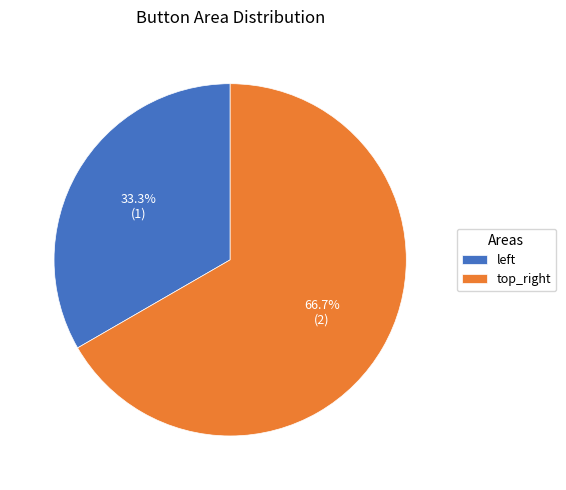

What is the largest slice in the pie chart?

top_right